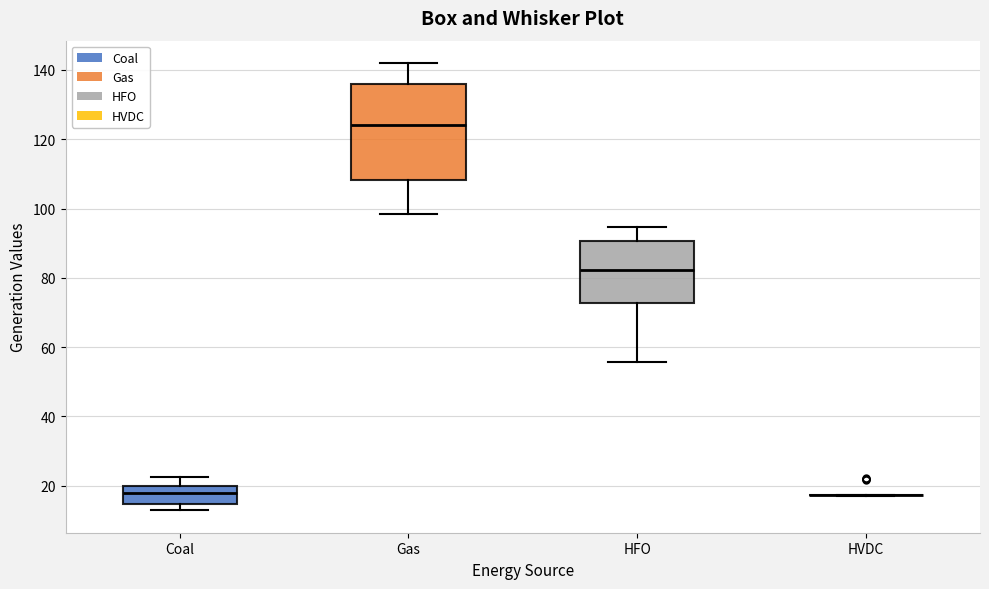

Reading left to right, read every box against the y-axis: the position of its median line, the range the box covers, and the ends of its whiskers. The values are not printed on the chart, so give them approximately, as read against the axis.

Coal: median 18, box 14 to 20, whiskers 12 to 22
Gas: median 124, box 108 to 136, whiskers 98 to 142
HFO: median 82, box 72 to 90, whiskers 56 to 94
HVDC: box collapsed to a line at 18, whiskers 18 to 18